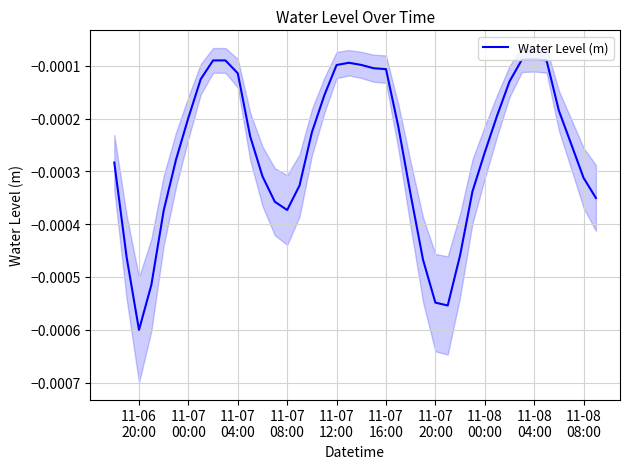

How many lines are shown in the chart?

1